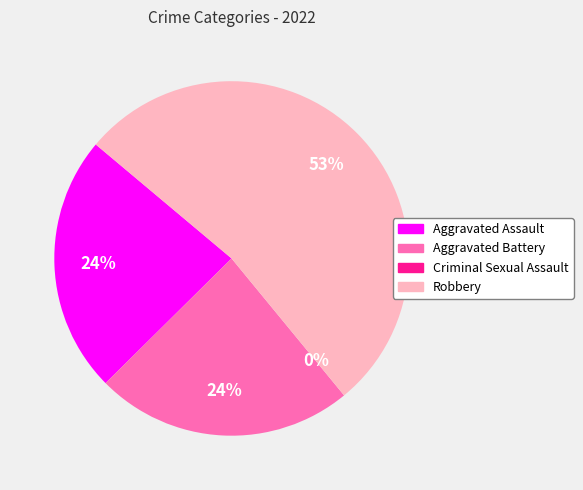

To the nearest percent, what is the difference between the Aggravated Assault and Criminal Sexual Assault slice percentages?

24%